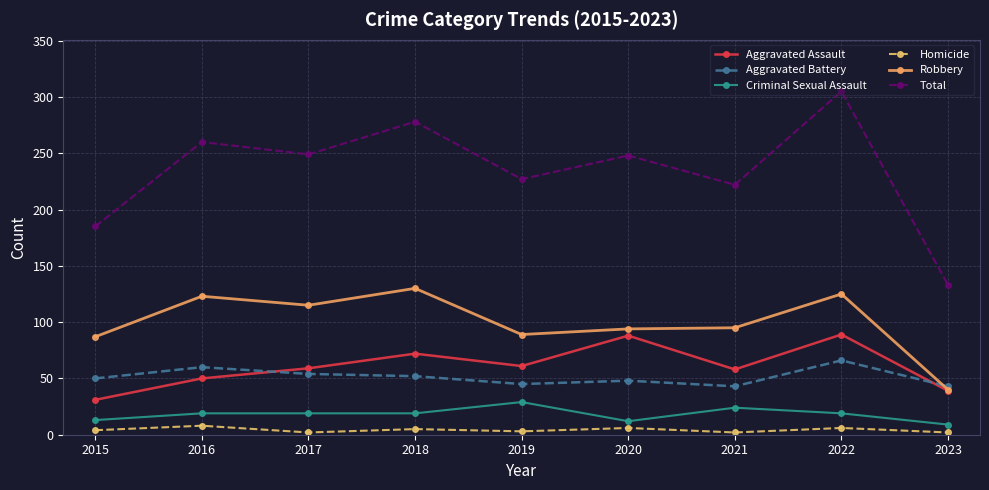

What is the value of the Criminal Sexual Assault point at the 8th from the left?

19